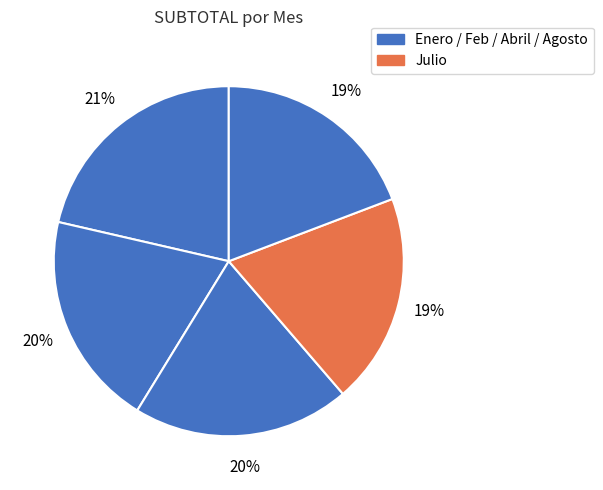

How many slices are in this pie chart?

5